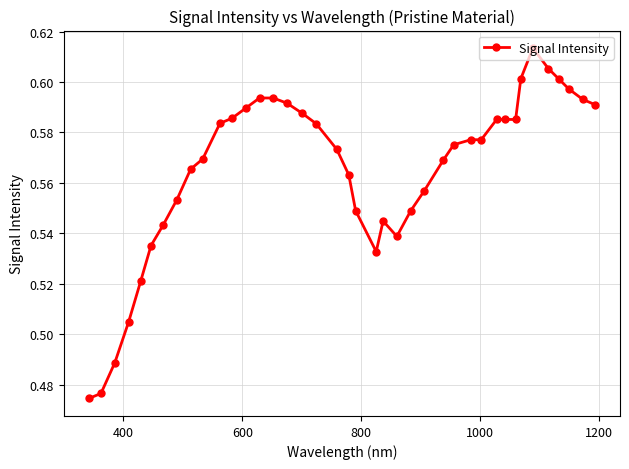

What is the sum of all values?

22.6